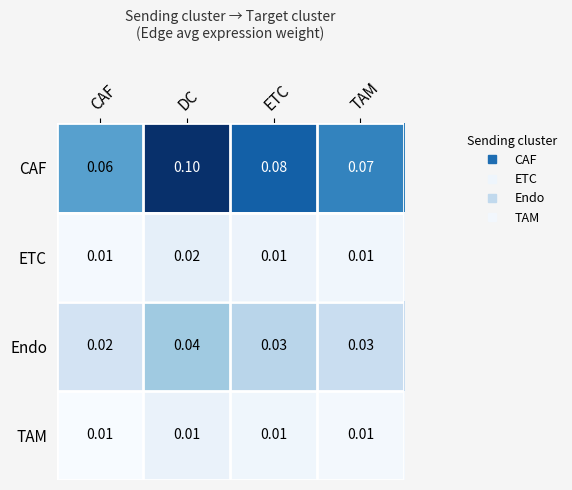

At which label does CAF reach its minimum?

CAF